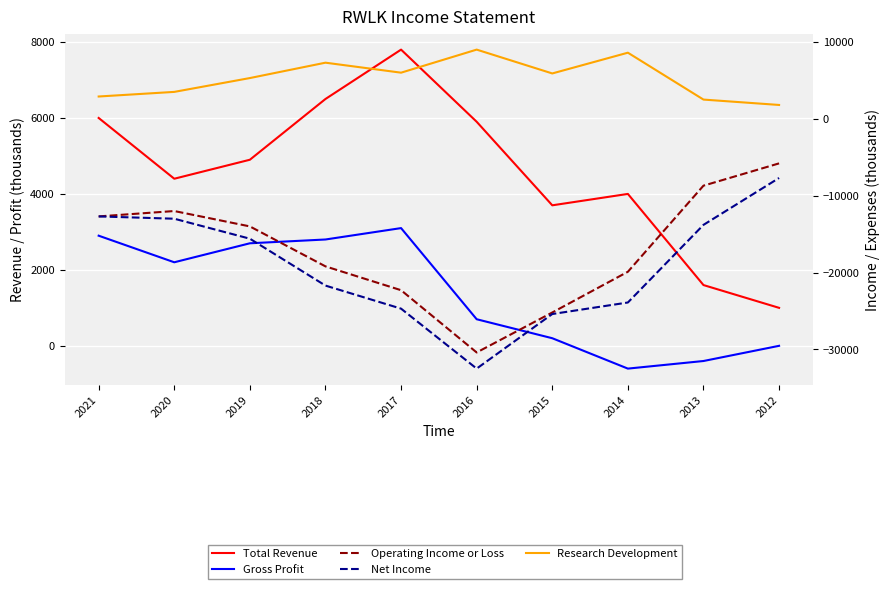

What is the total value across all series at 2018?

-24300